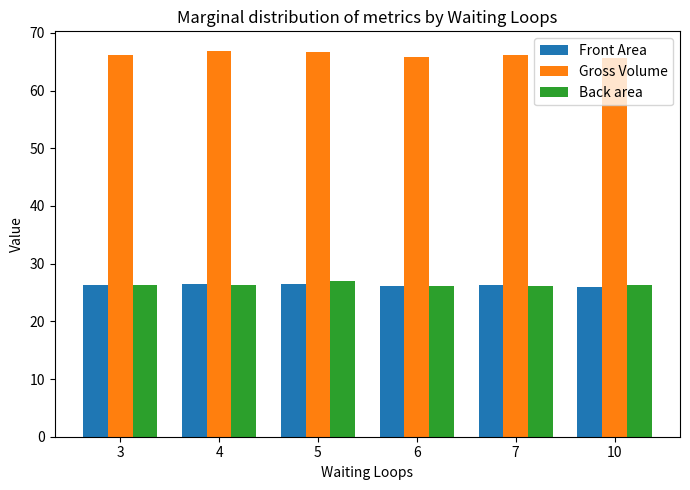

What is the value of the Gross Volume bar at the 5th from the left?

66.2